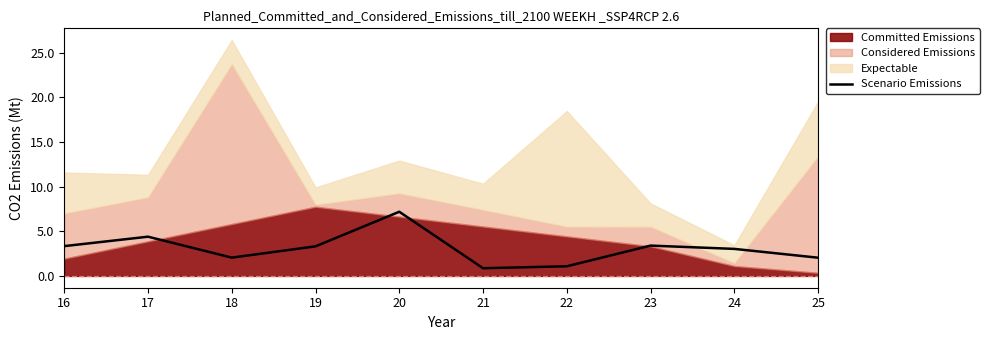

Reading left to right, what are all the values shown in this chart?

16=3.3	17=4.4	18=2.0	19=3.3	20=7.2	21=0.9	22=1.1	23=3.4	24=3.0	25=2.0